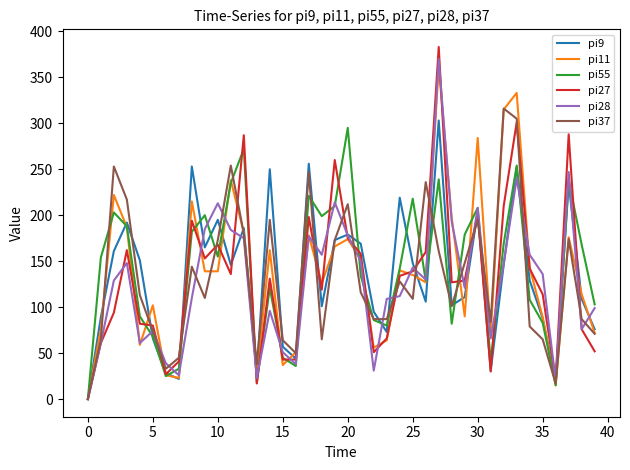

In pi28, how many points are higher than both neighbors (excluding endpoints)?

11